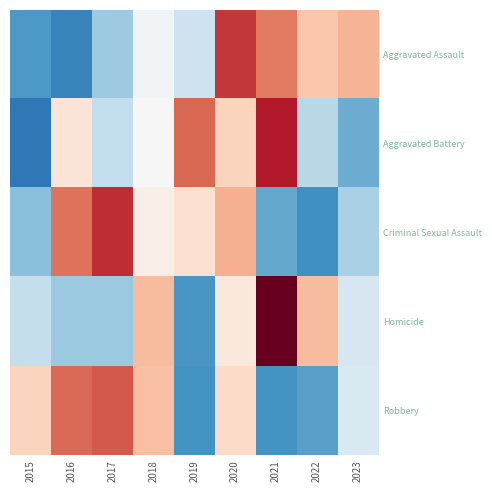

What is the maximum value shown in the chart?

2.2